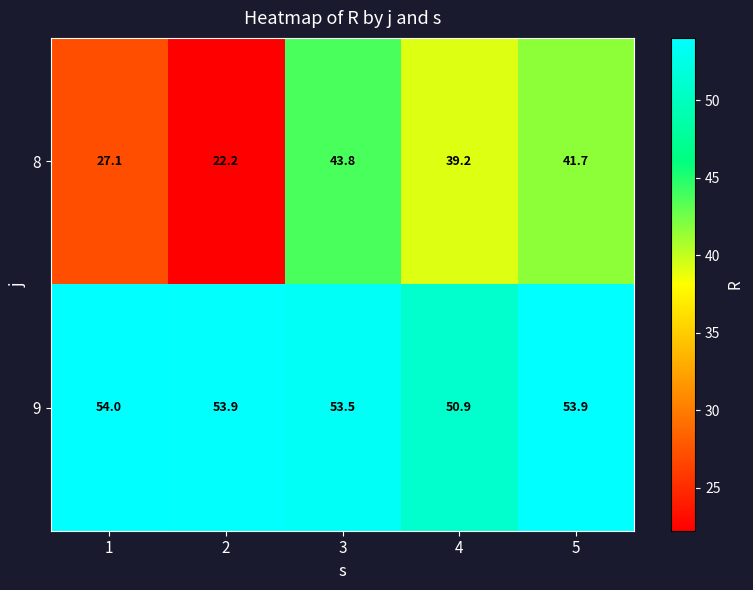

What is the total value across all series at 3?

97.3